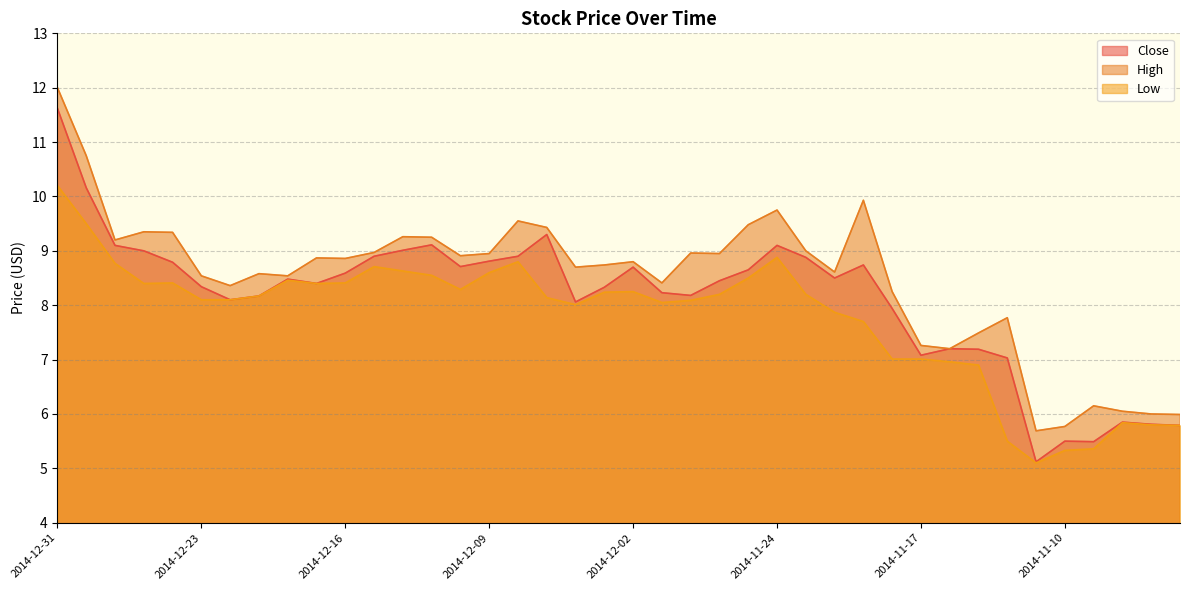

Which series has the largest total across all categories?

High